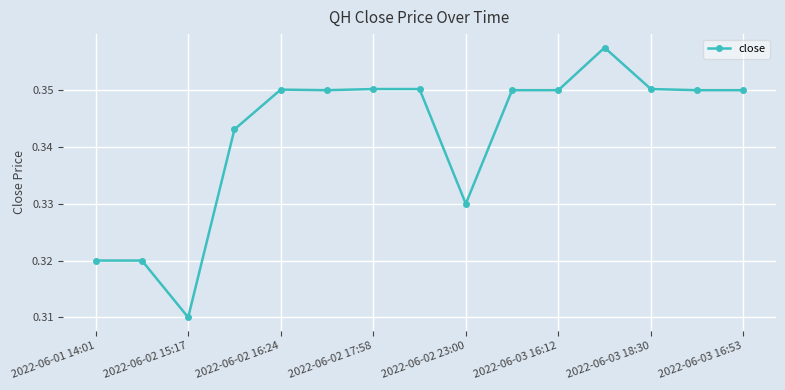

True or false: there are more than 0 points higher than both neighbors.

True